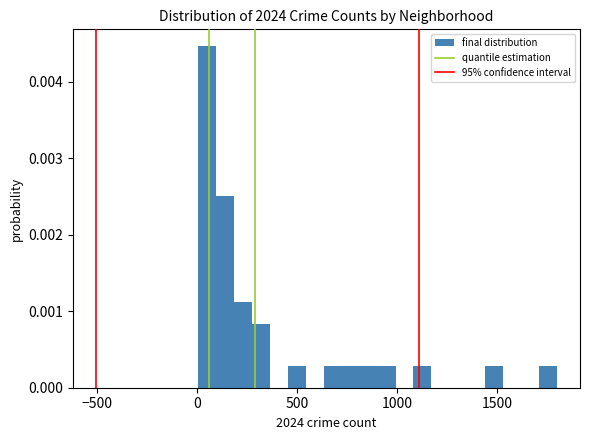

Read against the x-axis, roughly where is the centre of the tallest bar?

50